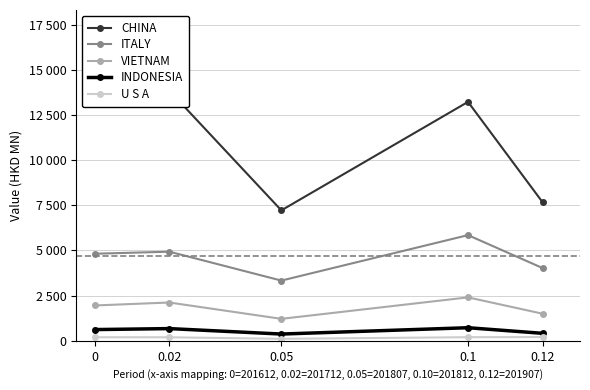

Read the ITALY value at 0.1.

5847.2